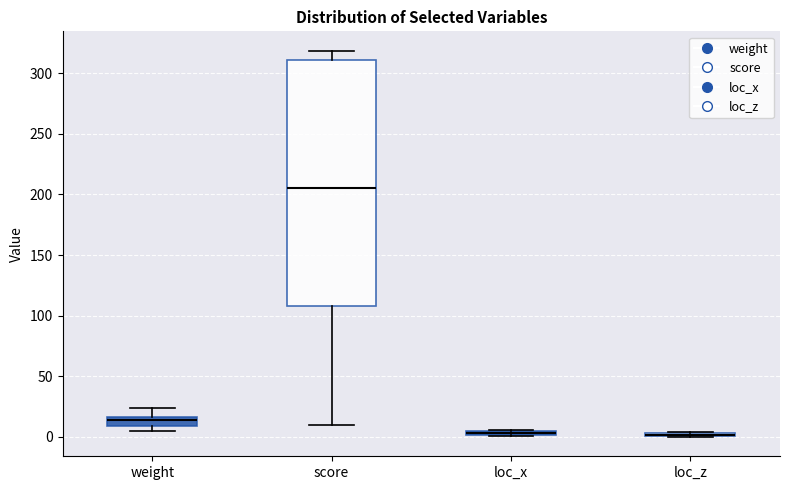

Which box is the tallest, from its lower edge to its upper edge?

score